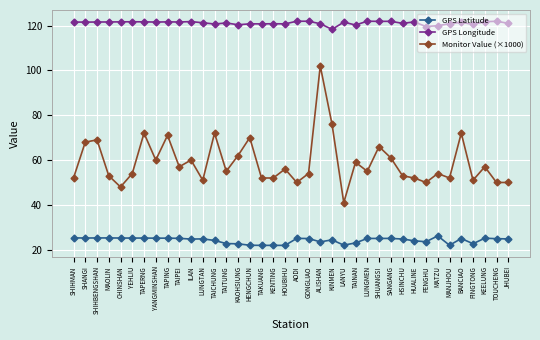

The value of Monitor Value (×1000) at LUNGMEN is 26.0. True or false?

False